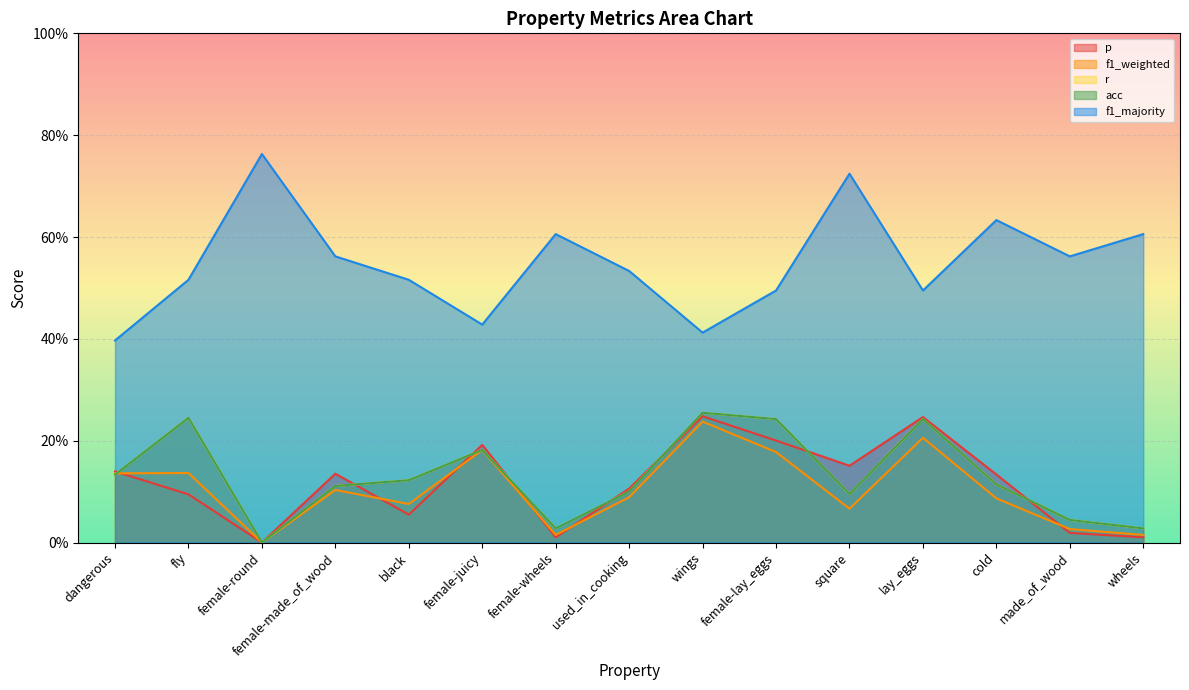

What is the total value across all series at black?

0.9